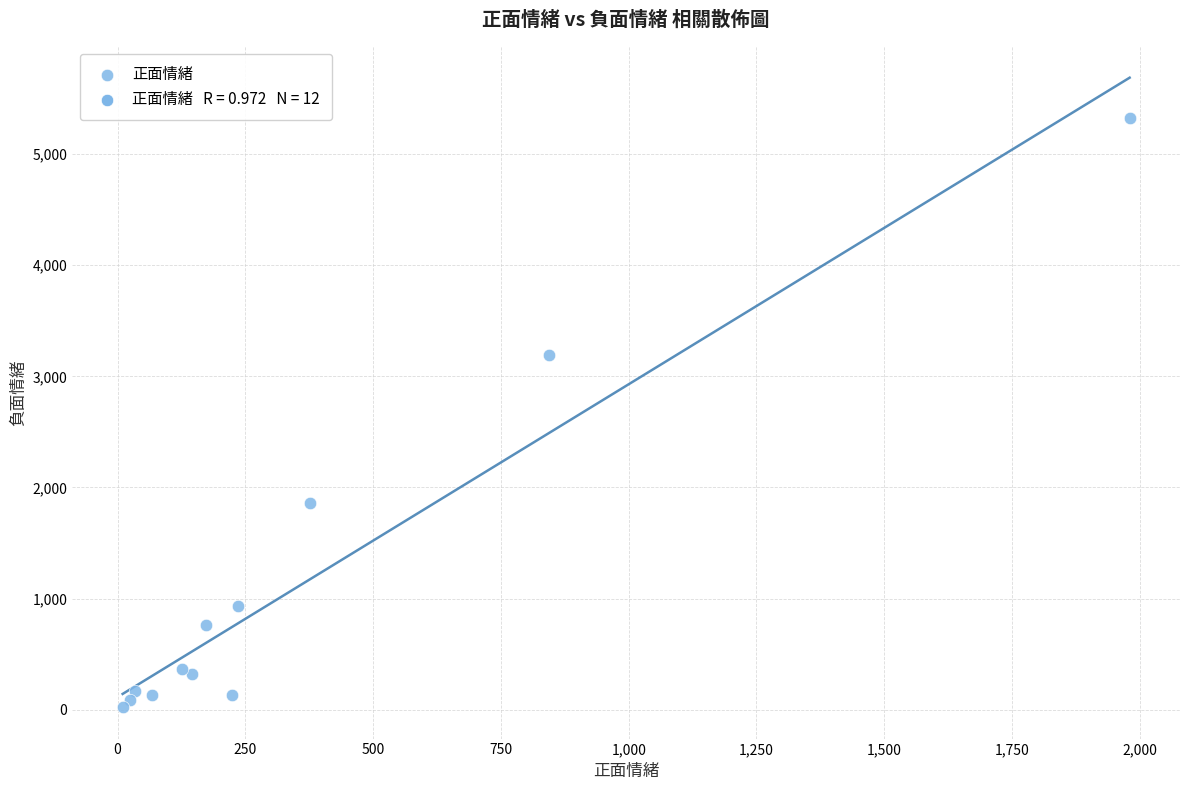

What Y value in the scatter plot is closest to 2674?

3188